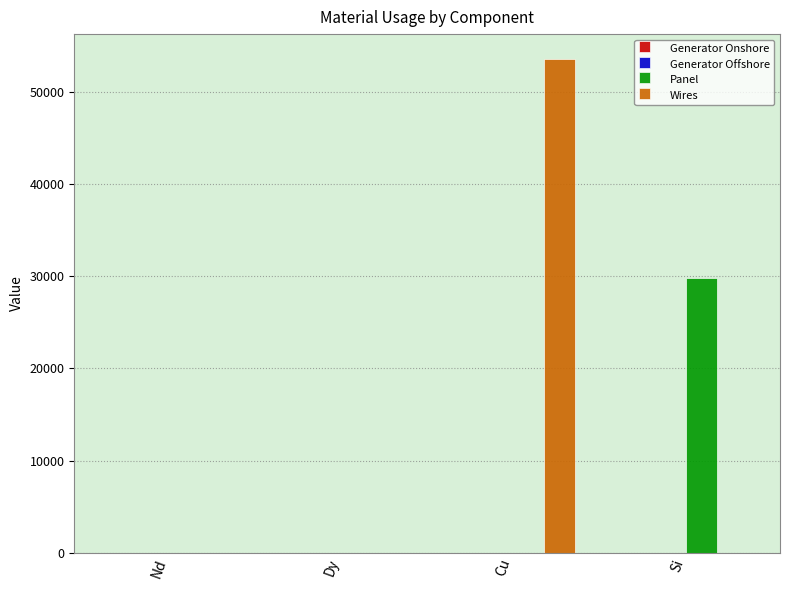

Is it true that Panel equals 29817.9 at Si?

True